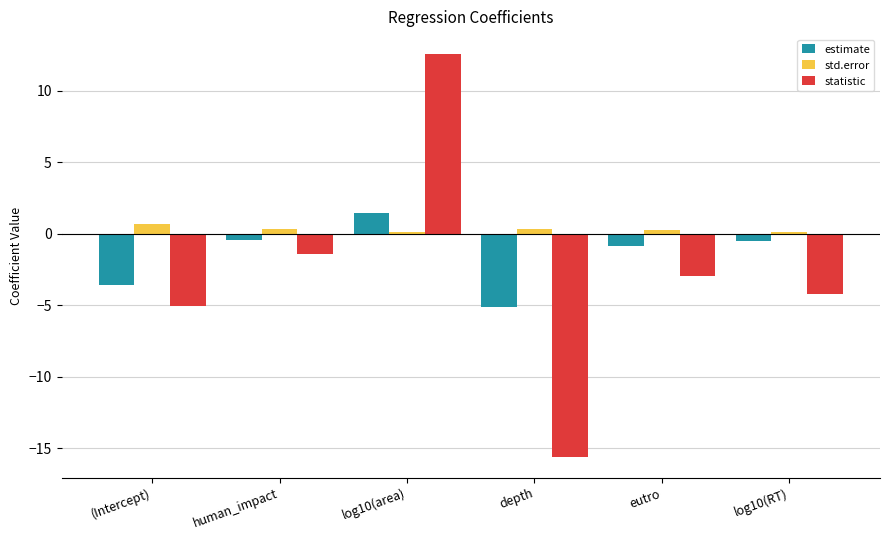

What is the highest value of the estimate series?

1.5